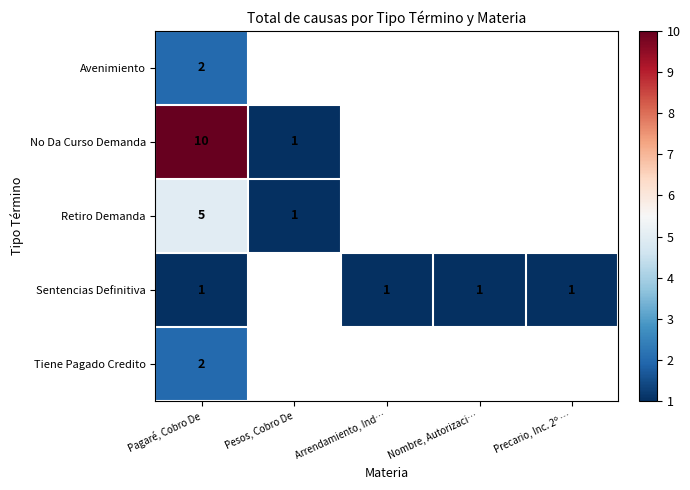

Is the value of Avenimiento at Pagaré, Cobro De greater than the value of Sentencias Definitiva at Nombre, Autorizaci…?

Yes